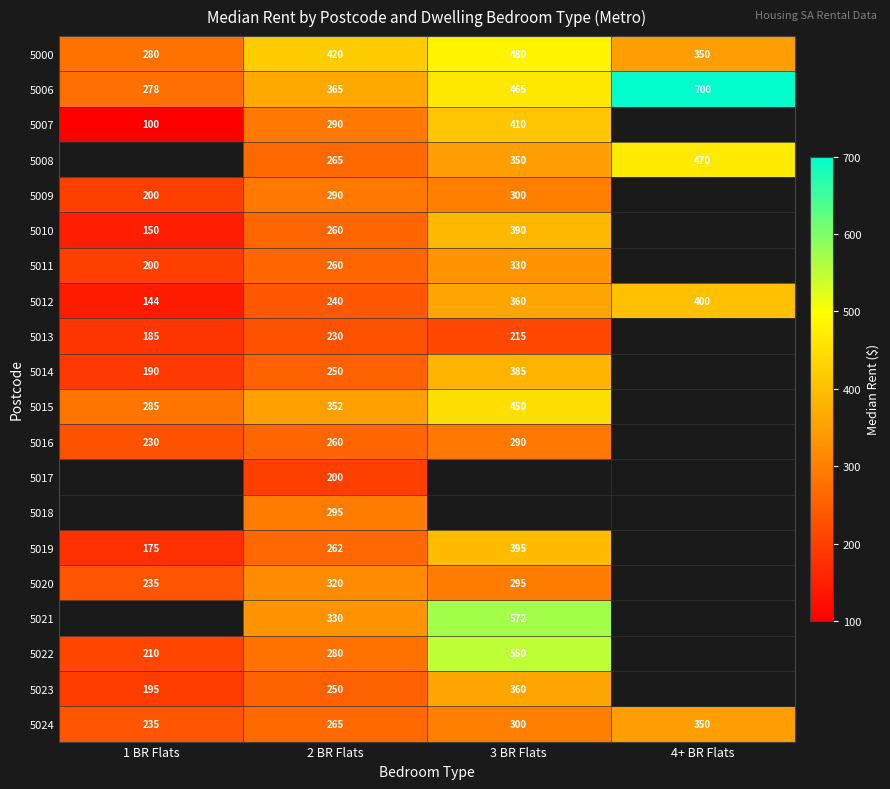

What is the difference between the highest and lowest values at 4+ BR Flats?

350.0